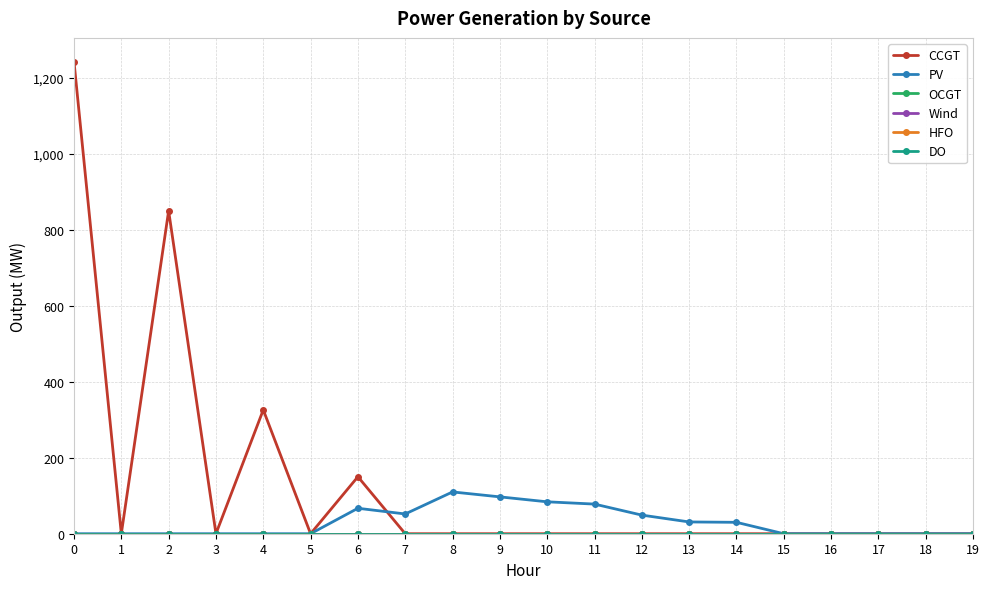

What is the highest value of the PV series?

110